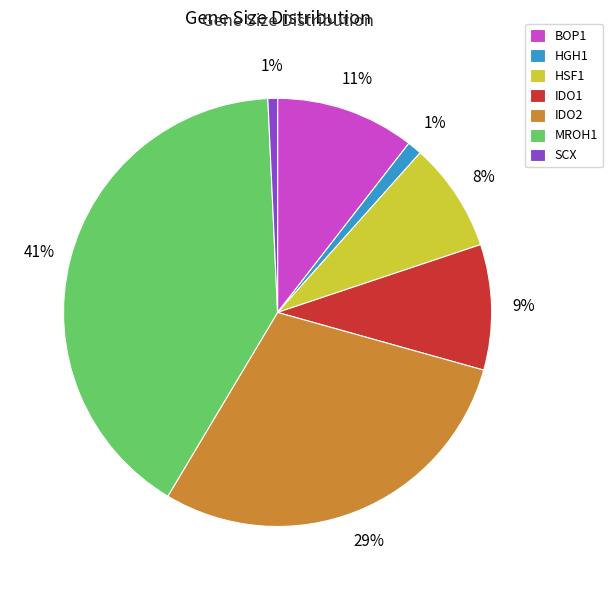

Which slice is the largest?

MROH1